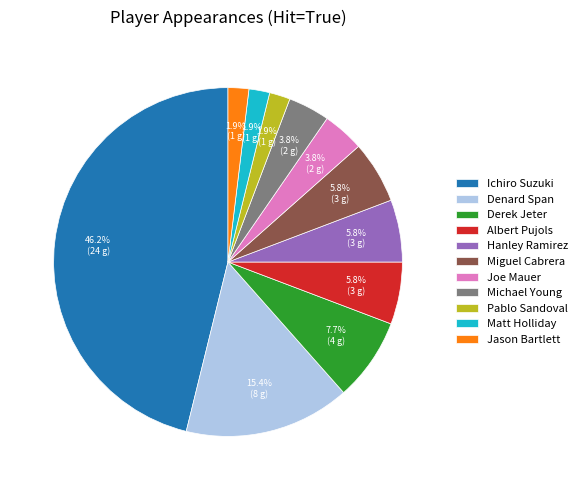

Is it true that Miguel Cabrera is 6% of the pie?

True